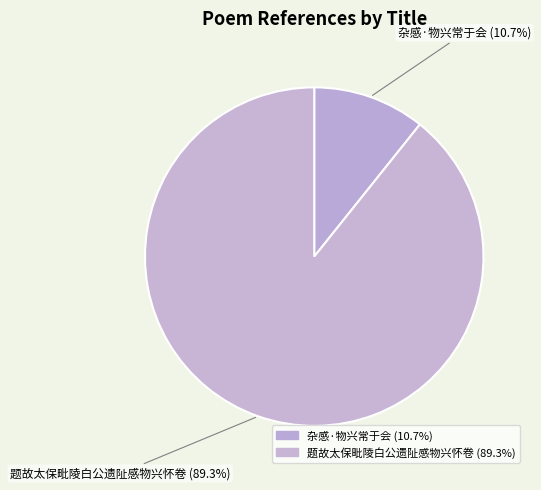

Does 题故太保毗陵白公遗阯感物兴怀卷 account for over 50% of the chart?

Yes